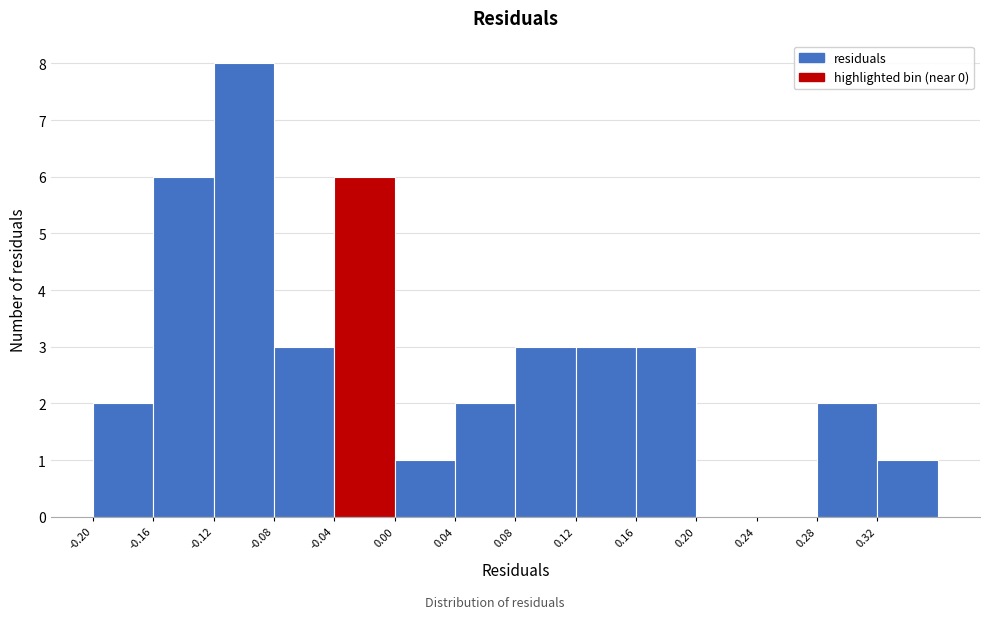

Which range on the x-axis has the tallest bar?

-0.12 to -0.08